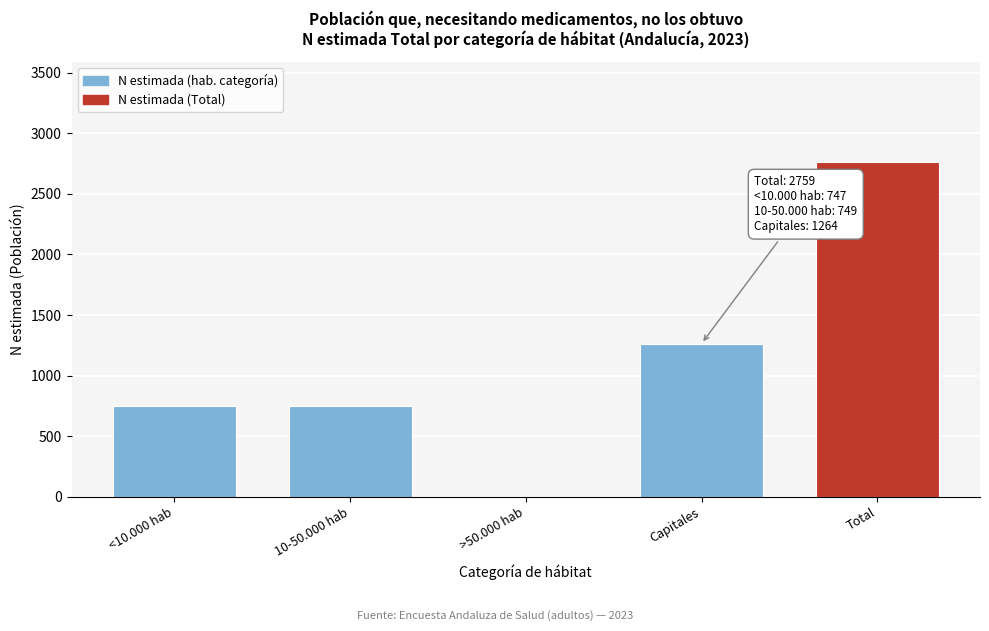

What is the sum of all values?

5519